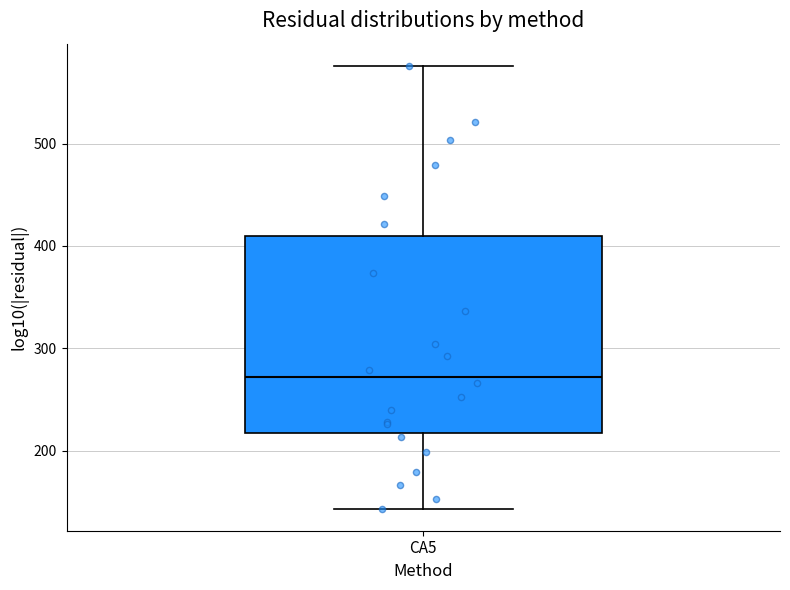

Read this box plot against the y-axis: the position of the median line, the range covered by the box, and the ends of both whiskers. The values are not printed on the chart, so give them approximately, as read against the axis.

median 270, box 220 to 410, whiskers 140 to 580